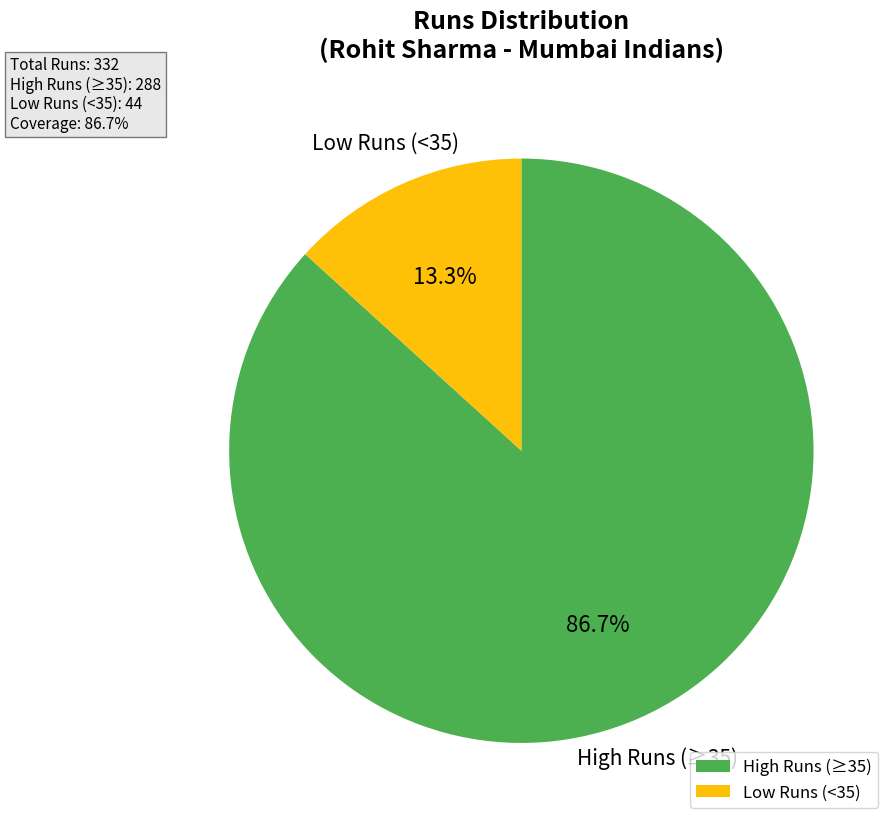

What percentage is NOT represented by Low Runs (<35)?

86.7%